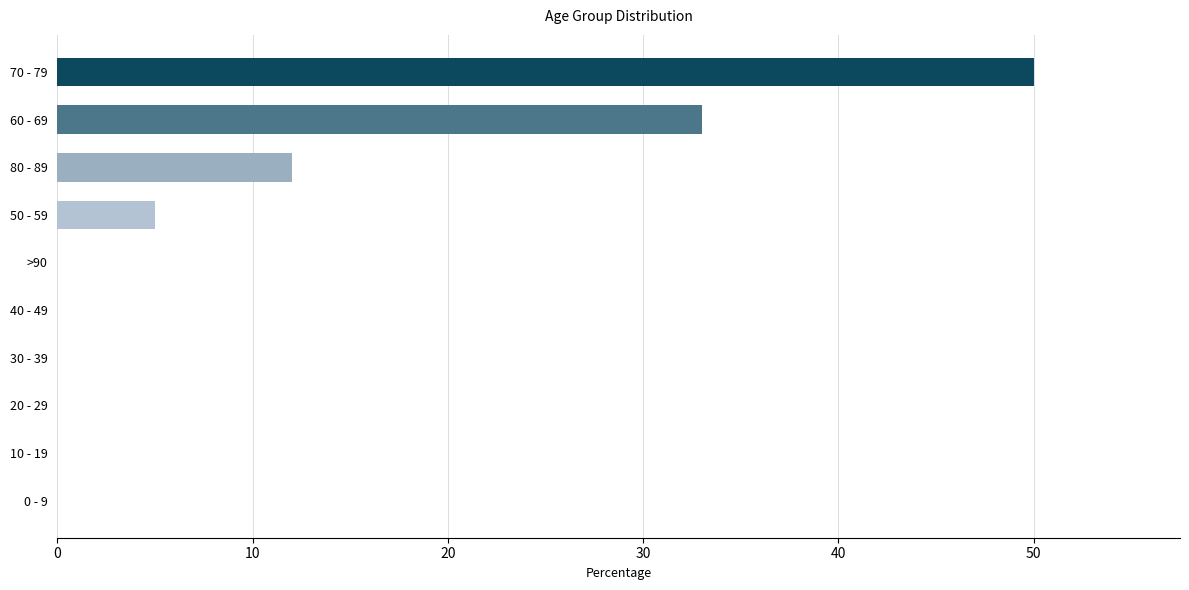

At which label is the value closest to 25?

60 - 69